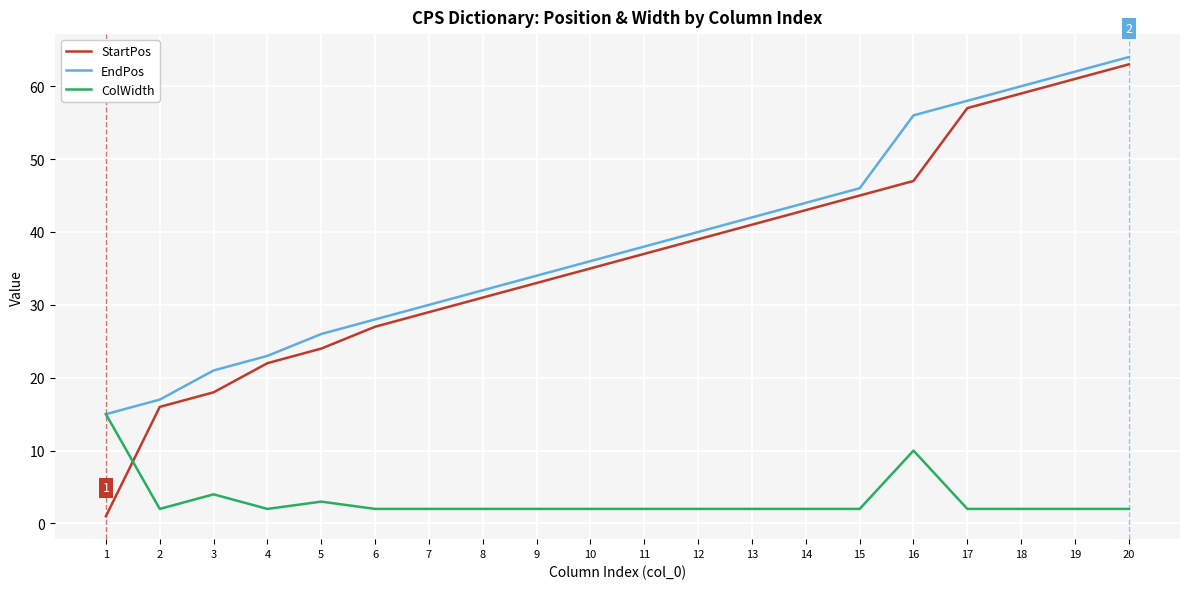

Is it true that ColWidth equals 2 at 4?

True